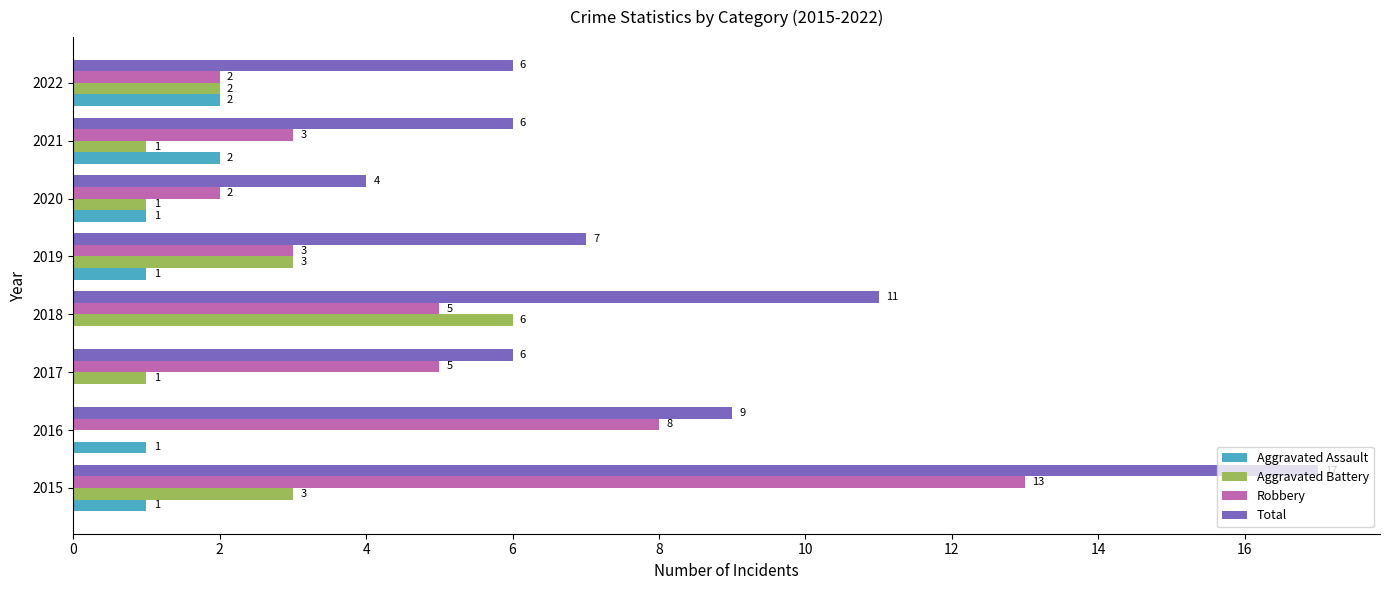

What value does the Aggravated Battery series have at 2018?

6